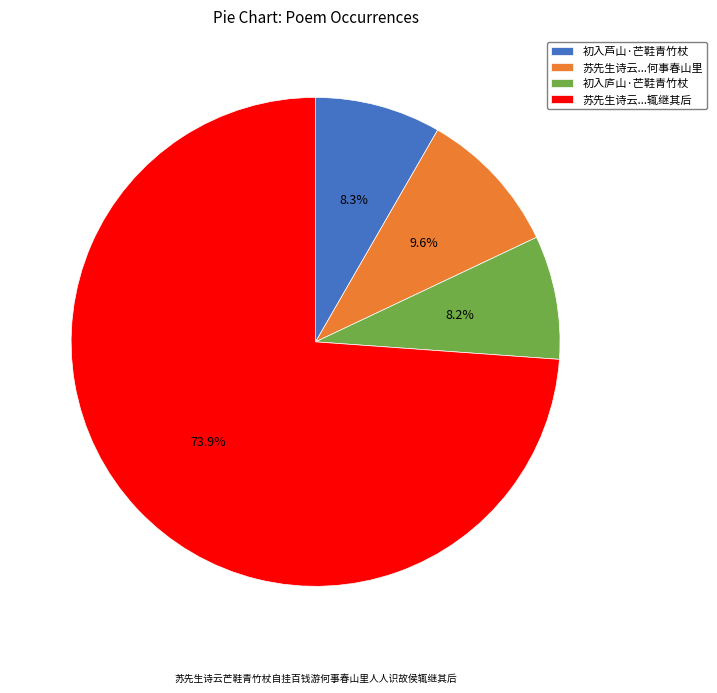

What is the largest slice in the pie chart?

苏先生诗云...辄继其后